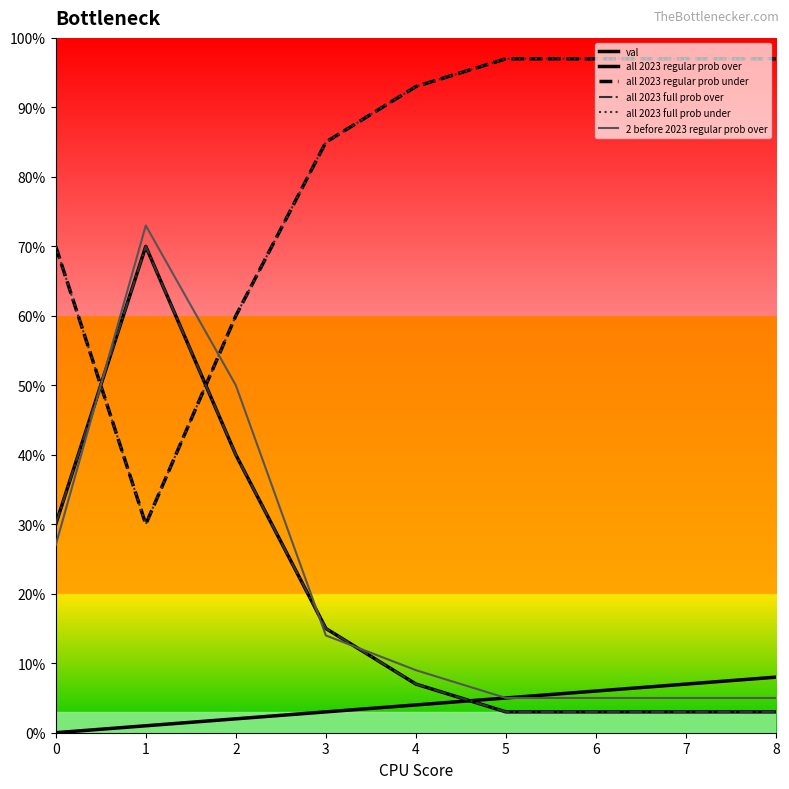

Does the chart display data point markers on the line(s)?

No